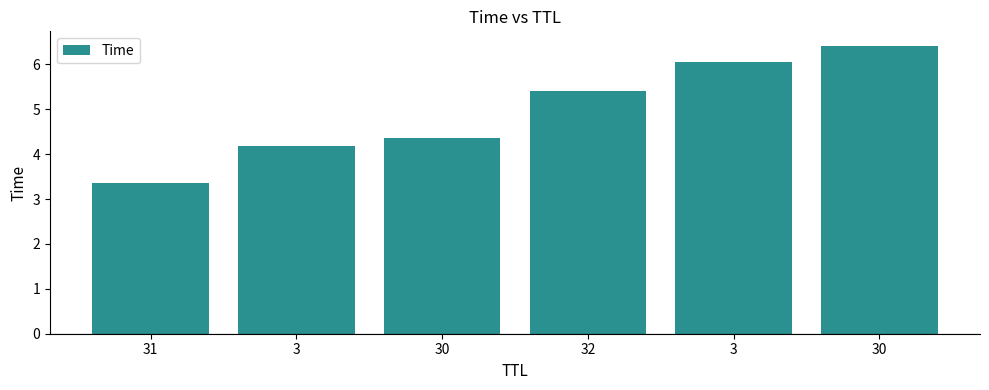

Rank the categories by value from lowest to highest.

31, 3, 30, 32, 3, 30